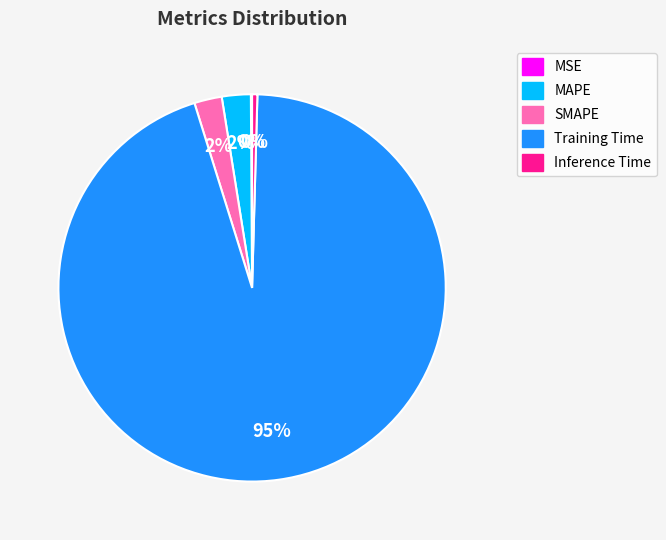

To the nearest percent, what is the average slice percentage?

20%